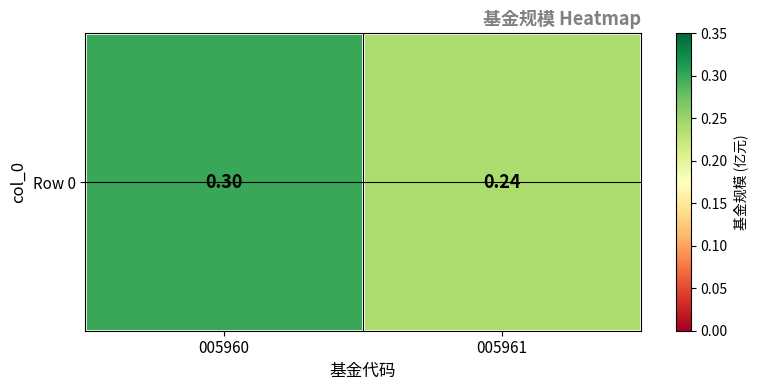

The chart shows a value of 0.1 at 005960. True or false?

False